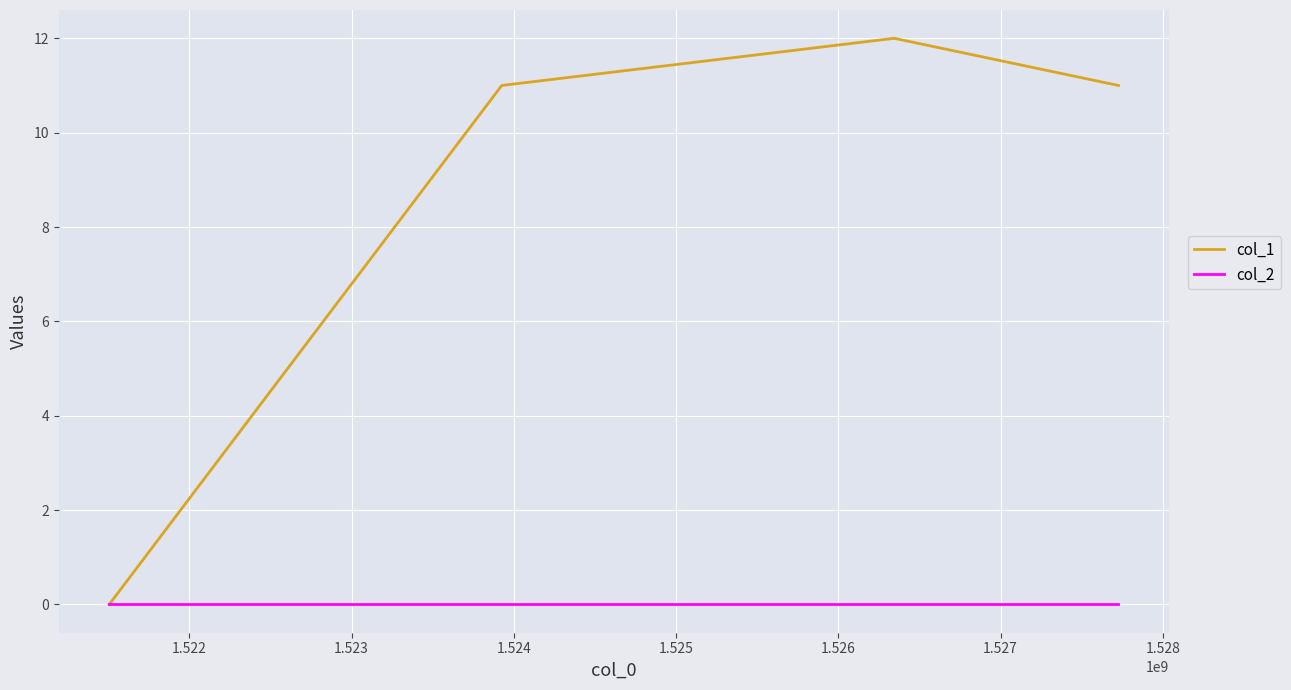

Is this an area chart (filled region under the line)?

No